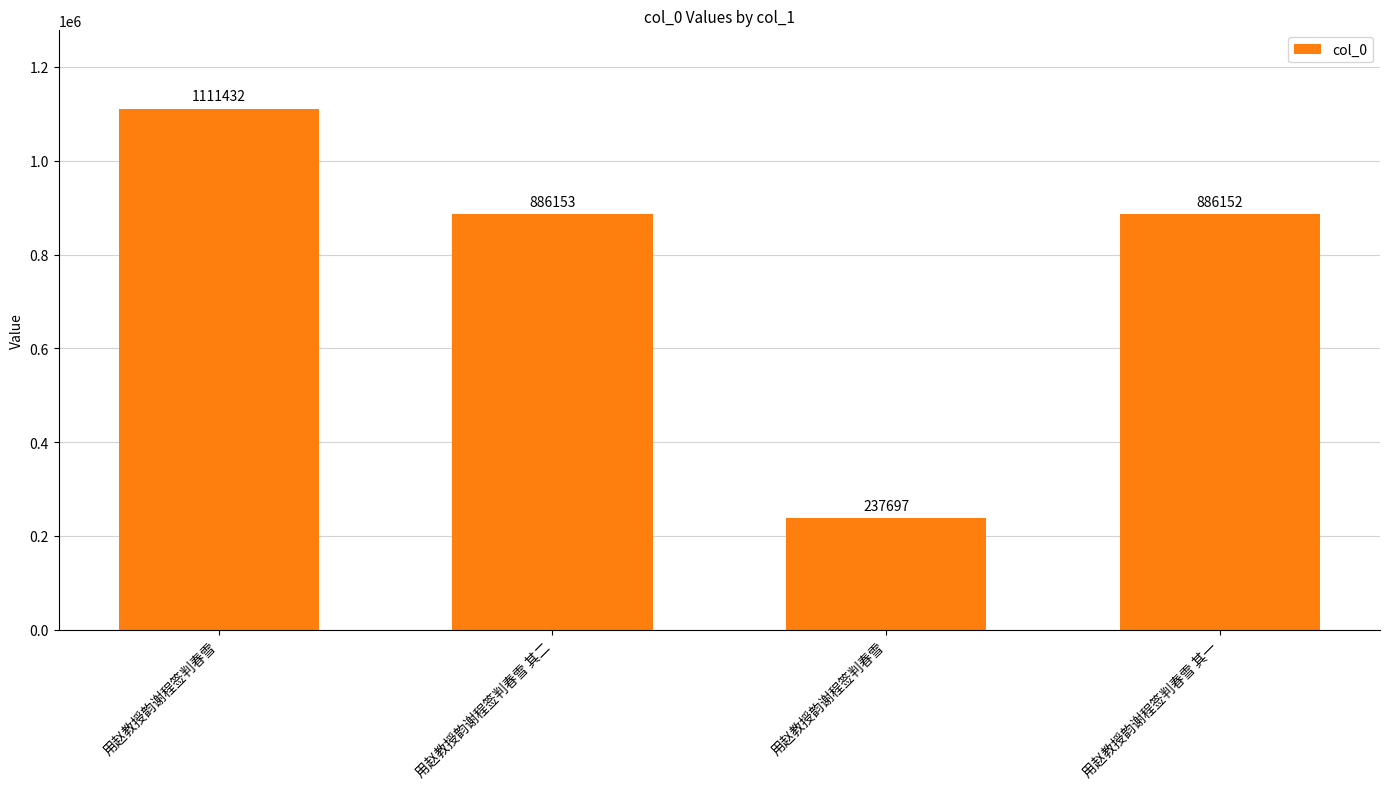

What is the ratio of the value at 用赵教授韵谢程签判春雪 to the value at 用赵教授韵谢程签判春雪 其一?

1.3